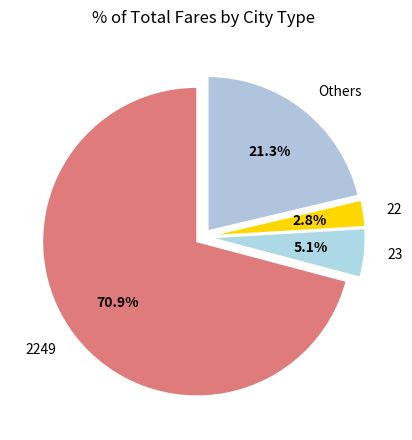

Rank the categories by value from lowest to highest.

22, 23, Others, 2249